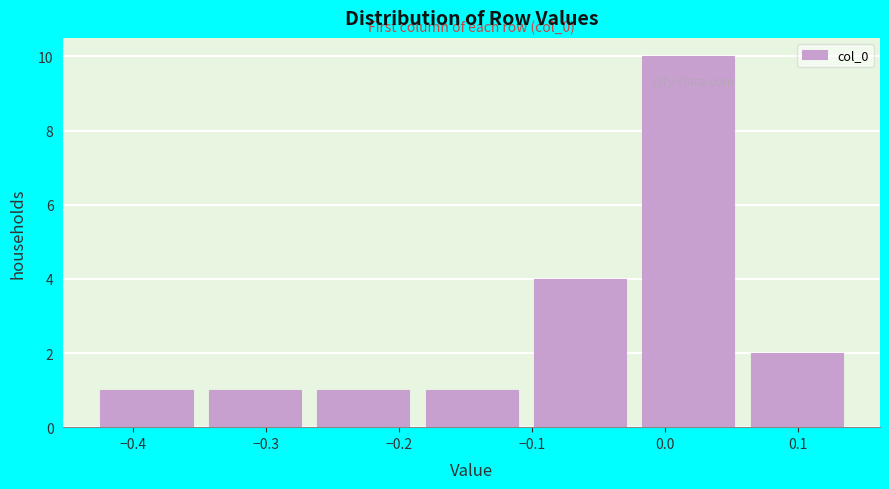

Over which range of the x-axis is the bar tallest?

-0.02 to 0.06